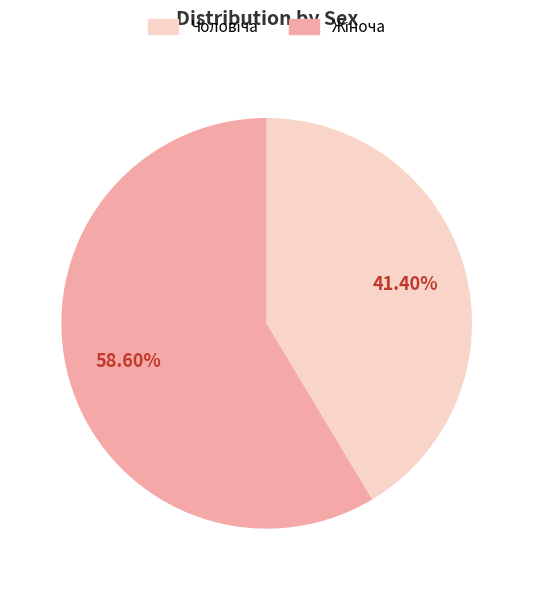

Is there a majority slice in this chart?

Yes